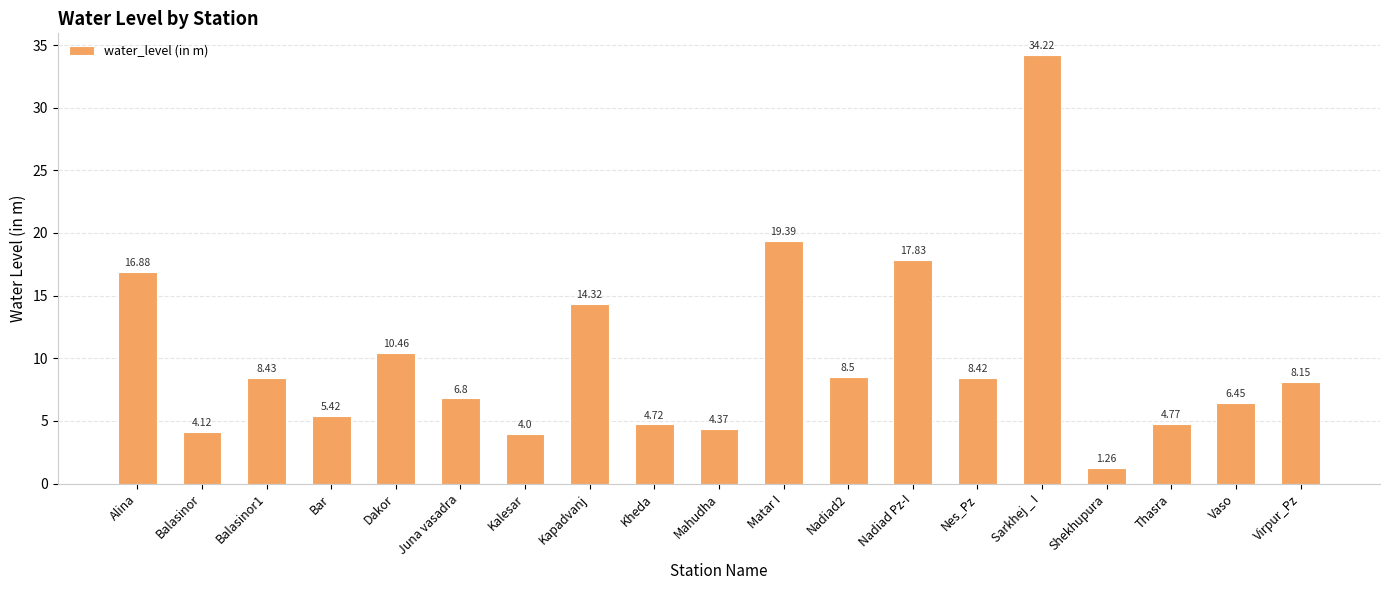

The value at Nadiad2 is 14.9. True or false?

False